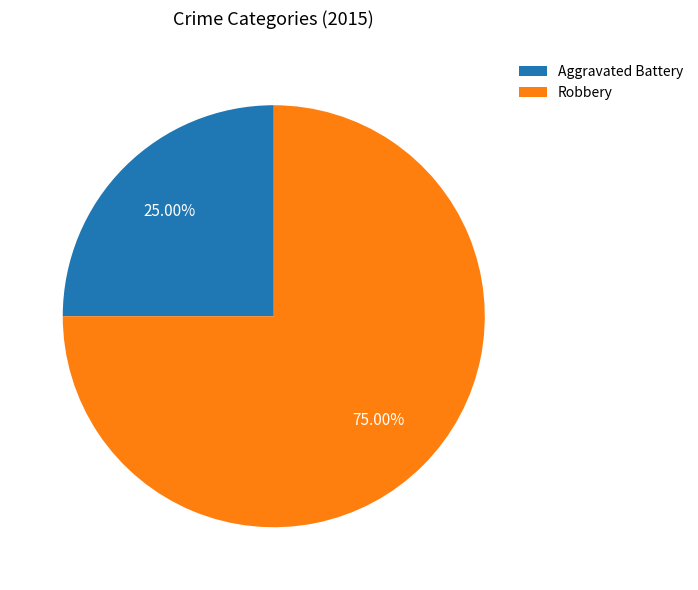

What portion of the pie excludes Aggravated Battery?

75.0%